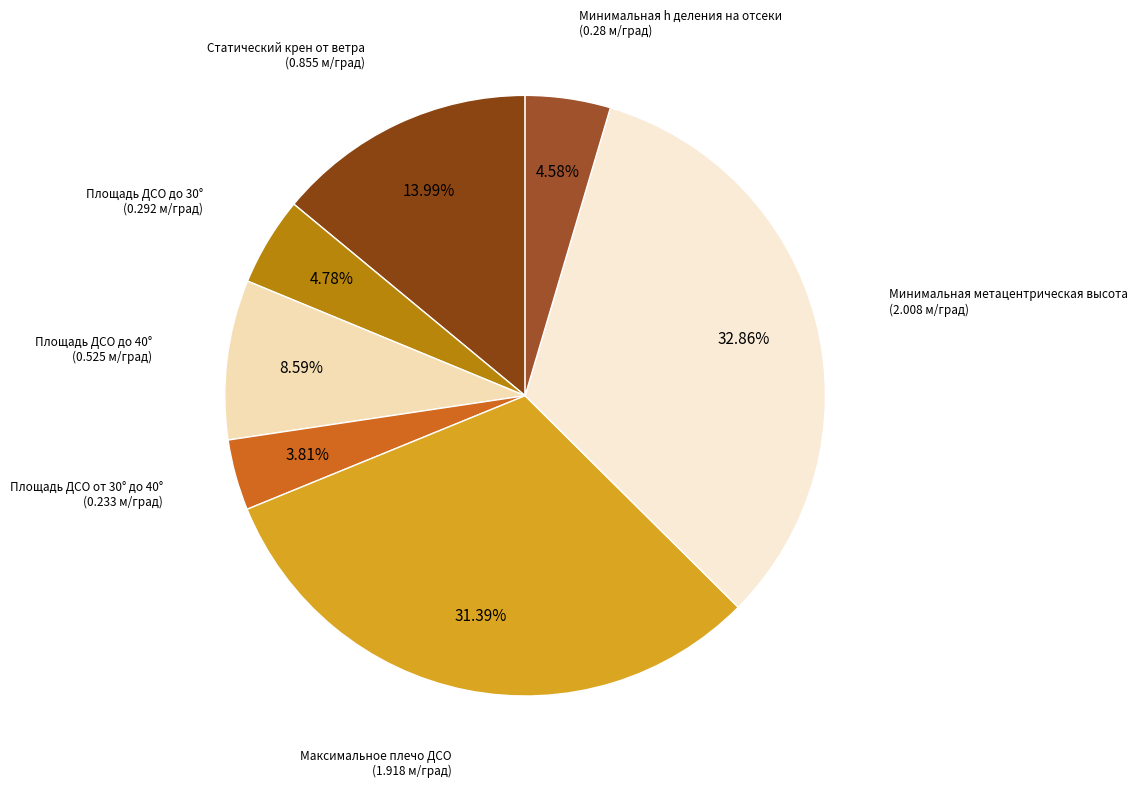

To the nearest percent, what portion does Максимальное плечо ДСО represent?

31%